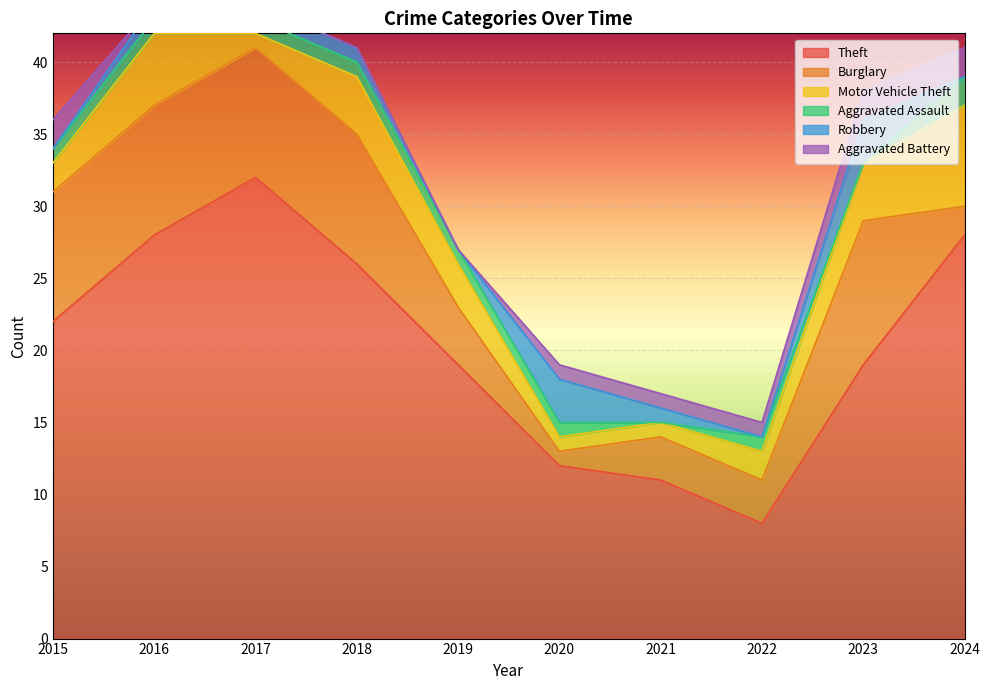

Reading left to right, what are all the values shown in this chart?

Theft: 22	28	32	26	19	12	11	8	19	28
Burglary: 9	9	9	9	4	1	3	3	10	2
Motor Vehicle Theft: 2	5	1	4	3	1	1	2	4	7
Aggravated Assault: 1	1	1	1	1	1	0	1	0	2
Robbery: 0	1	1	1	0	3	1	0	3	0
Aggravated Battery: 2	0	0	0	0	1	1	1	2	2